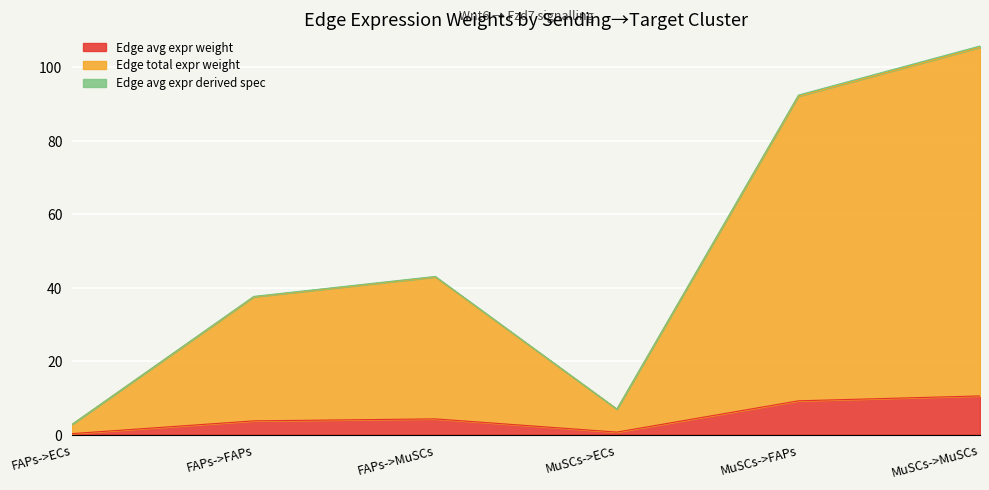

Reading left to right, list all the values displayed in this chart.

Edge avg expr weight: FAPs->ECs=0.3	FAPs->FAPs=3.8	FAPs->MuSCs=4.3	MuSCs->ECs=0.7	MuSCs->FAPs=9.2	MuSCs->MuSCs=10.5
Edge total expr weight: FAPs->ECs=2.8	FAPs->FAPs=37.5	FAPs->MuSCs=42.9	MuSCs->ECs=6.9	MuSCs->FAPs=92.2	MuSCs->MuSCs=105.5
Edge avg expr derived spec: FAPs->ECs=2.8	FAPs->FAPs=37.6	FAPs->MuSCs=43.1	MuSCs->ECs=7.0	MuSCs->FAPs=92.5	MuSCs->MuSCs=105.8